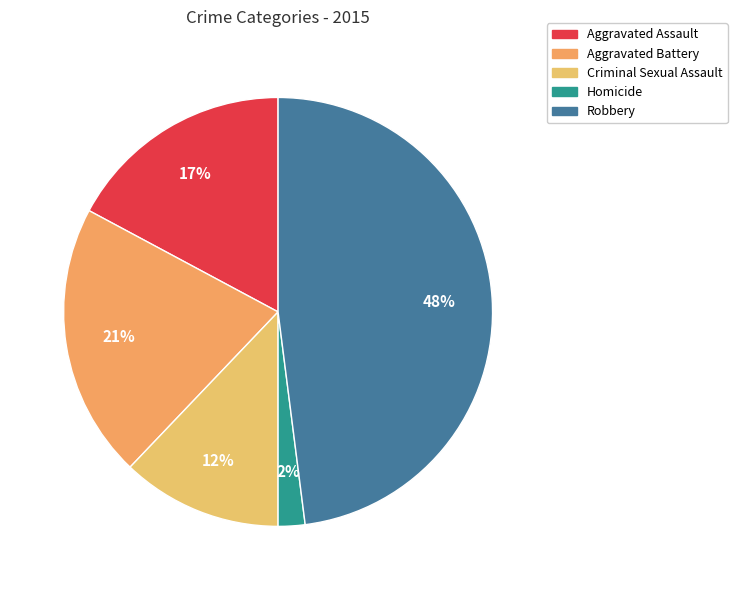

To the nearest percent, what portion does Aggravated Battery represent?

21%